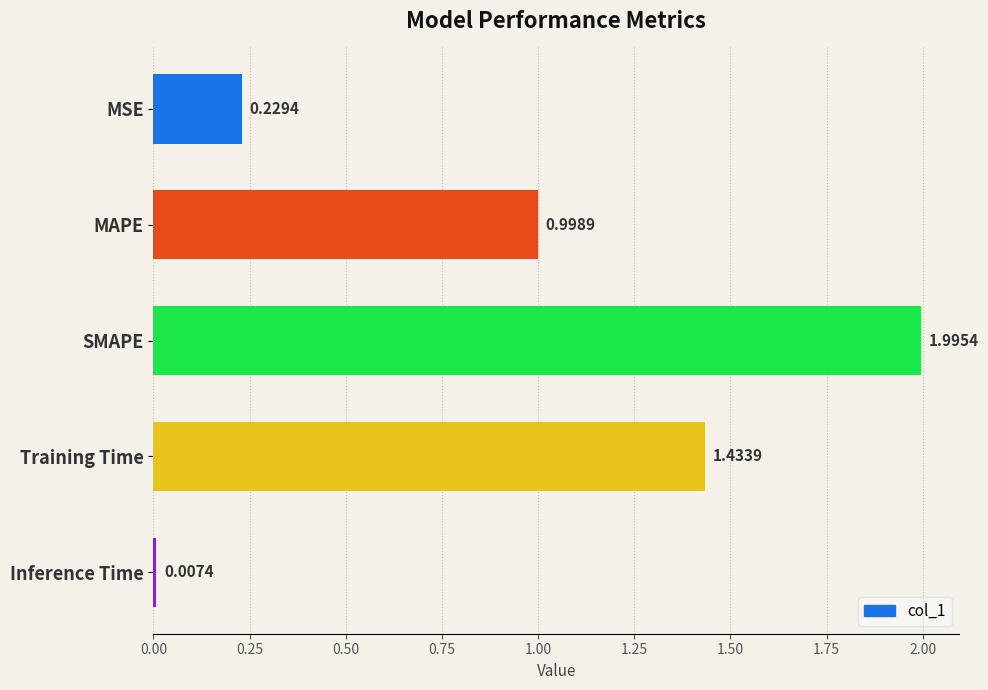

Rank the categories by value from highest to lowest.

SMAPE, Training Time, MAPE, MSE, Inference Time